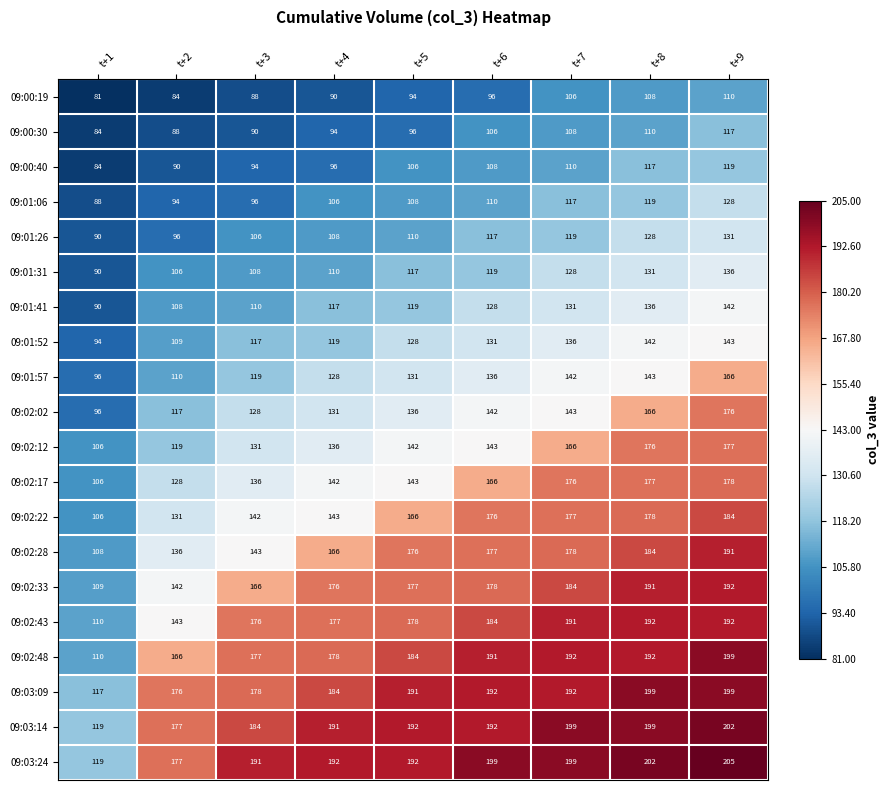

Which series has the largest range (max minus min)?

09:02:48